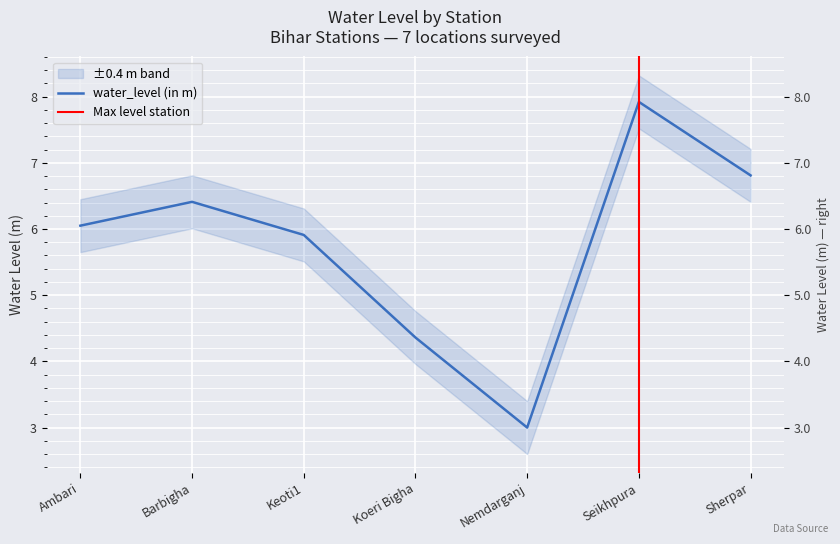

What is the greatest value displayed?

7.9